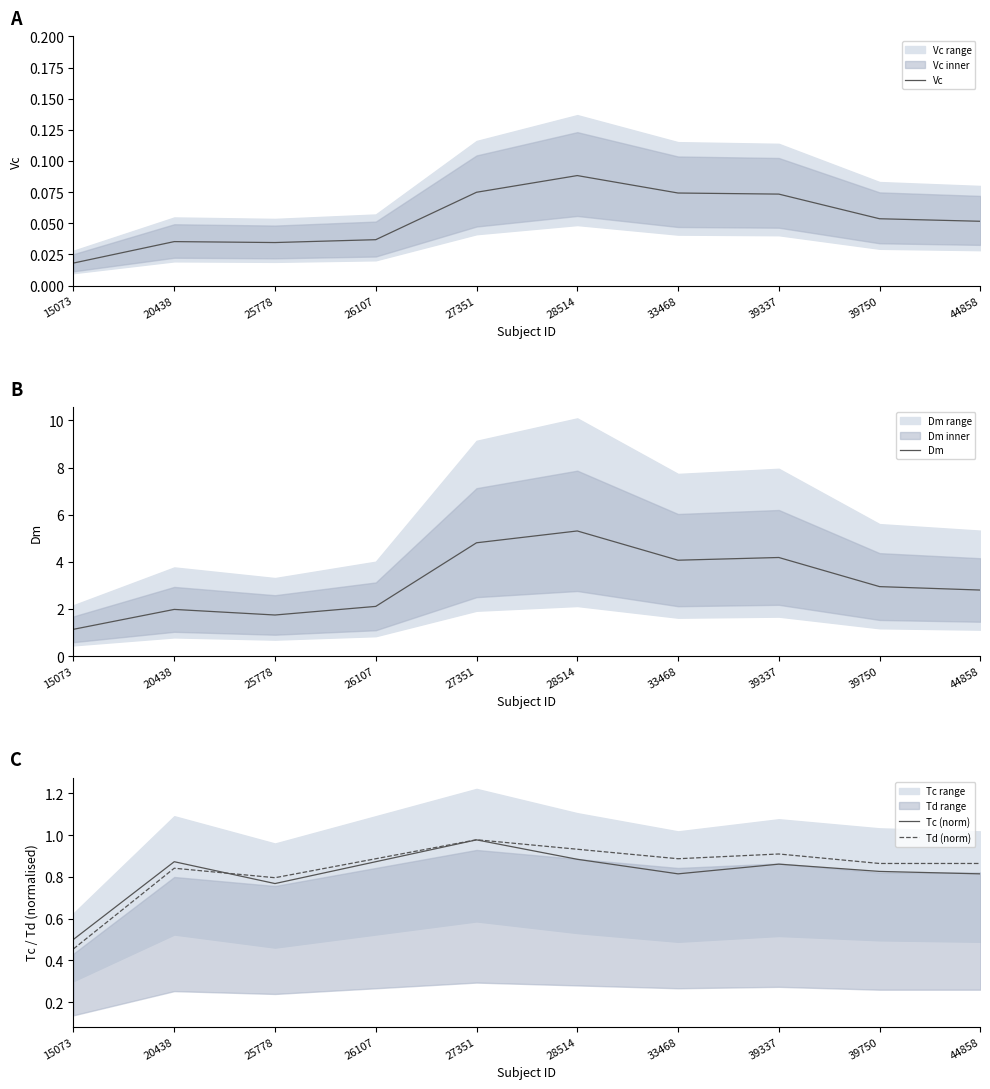

At how many categories does at least one series exceed 5?

1